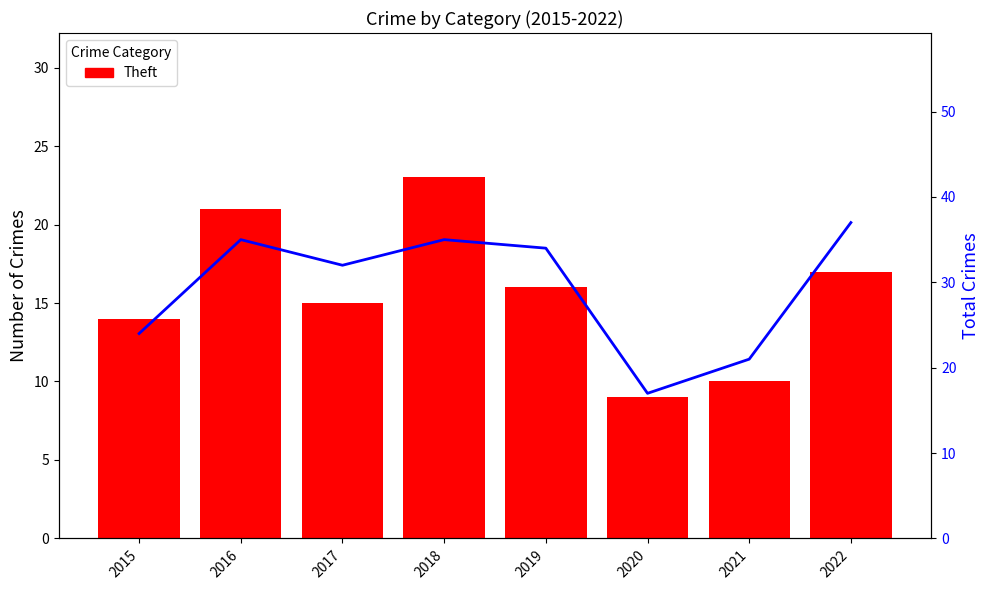

Between 2022 and 2017, which is larger?

2022